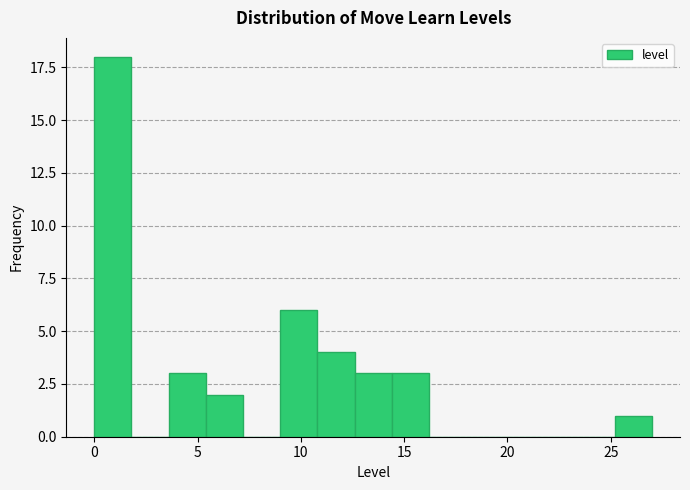

Read against the x-axis, roughly where is the centre of the tallest bar?

1.0